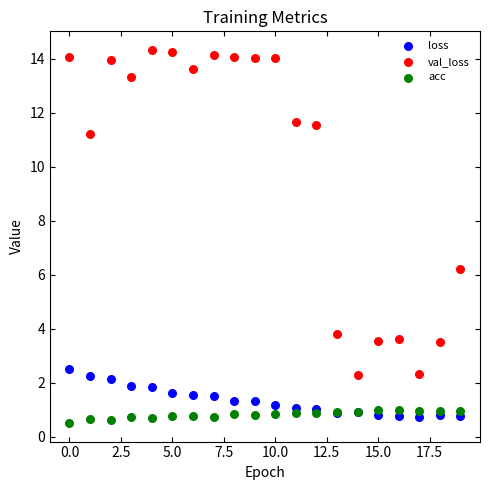

Which series reaches the maximum Y coordinate?

val_loss